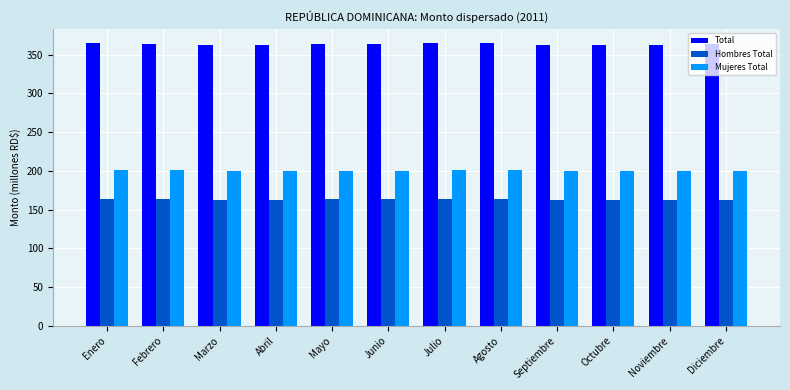

True or false: Mujeres Total has a value of 199.6 at Abril.

True